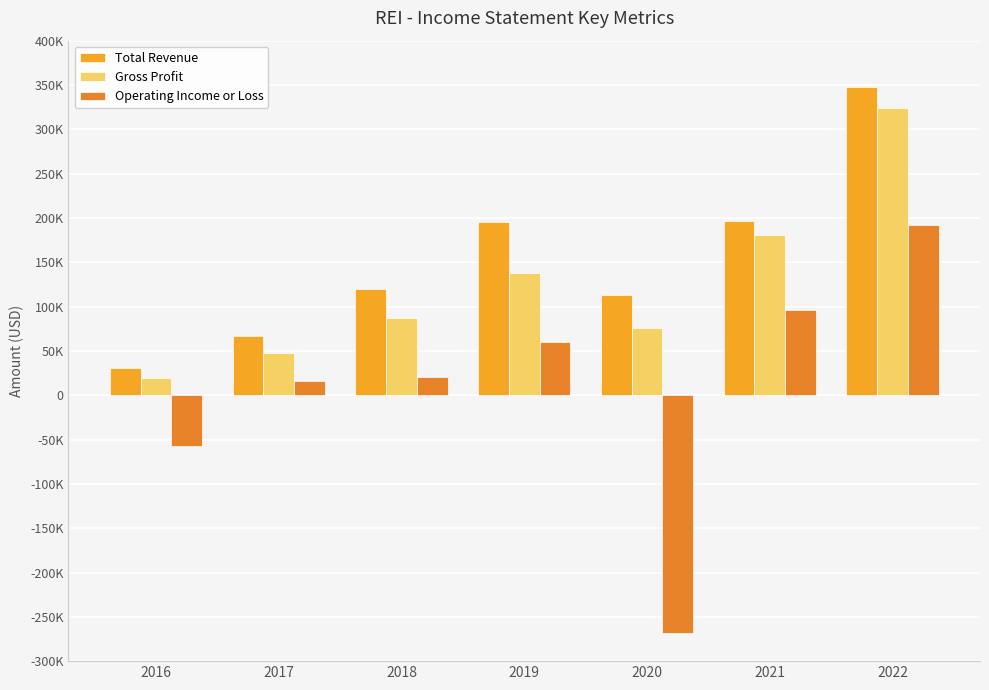

What is the greatest value displayed?

347200